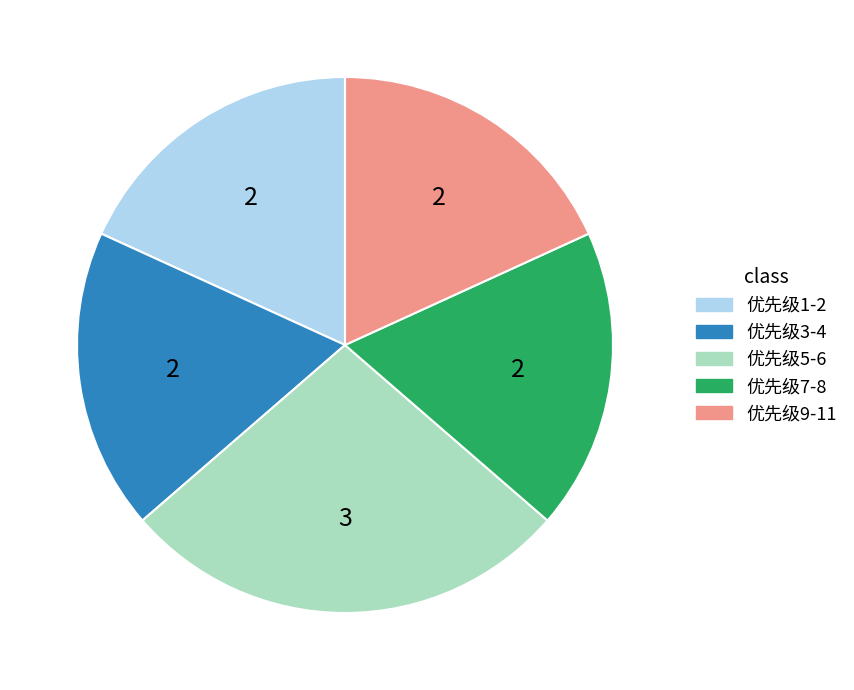

Is there a majority slice in this chart?

No